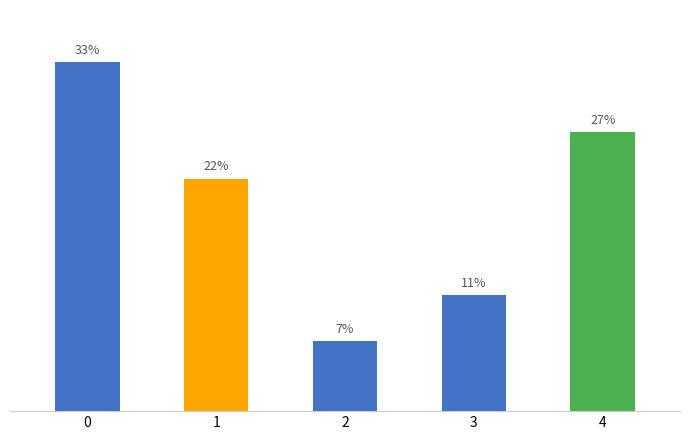

List the labels in order of value, largest first.

0, 4, 1, 3, 2